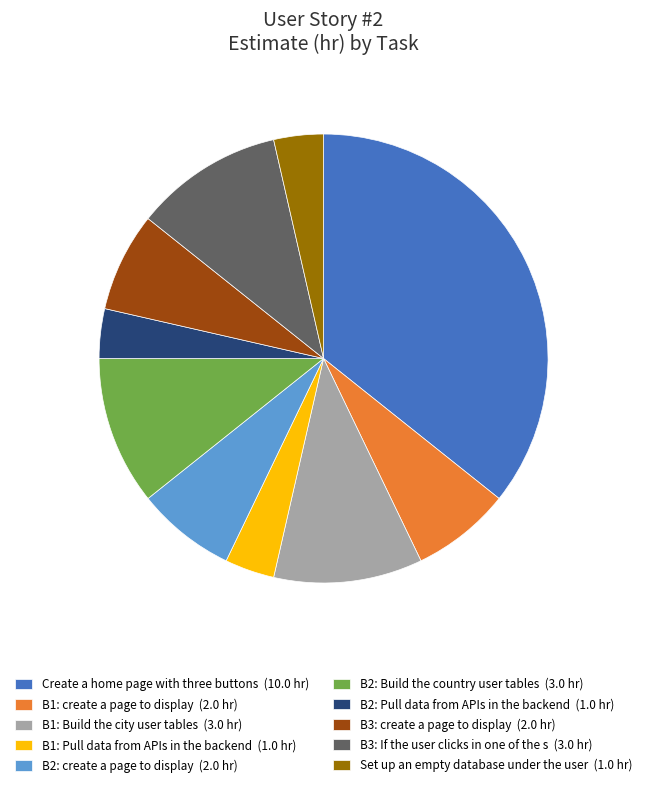

Does B3: create a page to display (2.0 hr) represent more than half of the total?

No